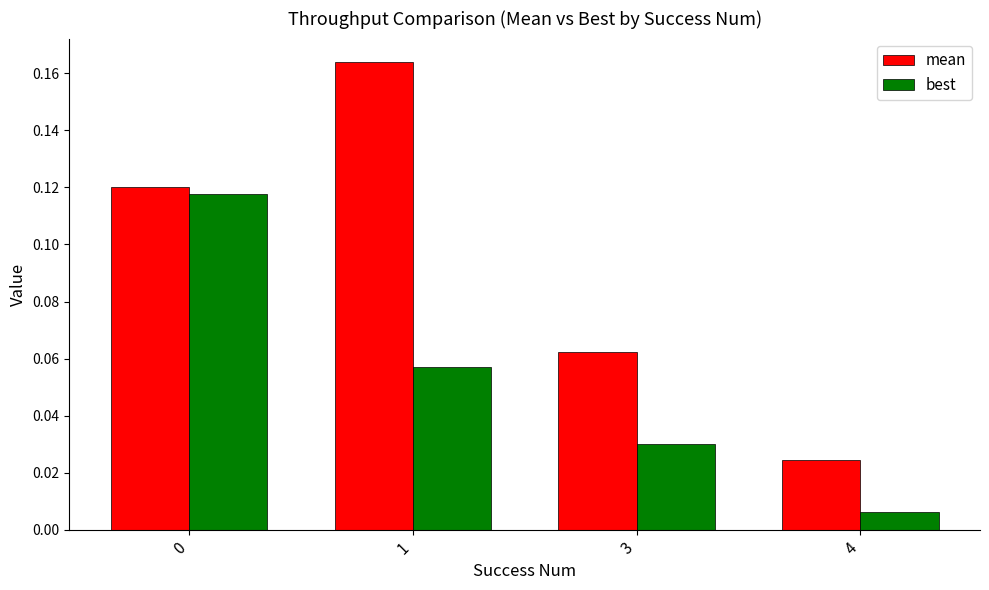

Where is best nearest to the value 0?

4